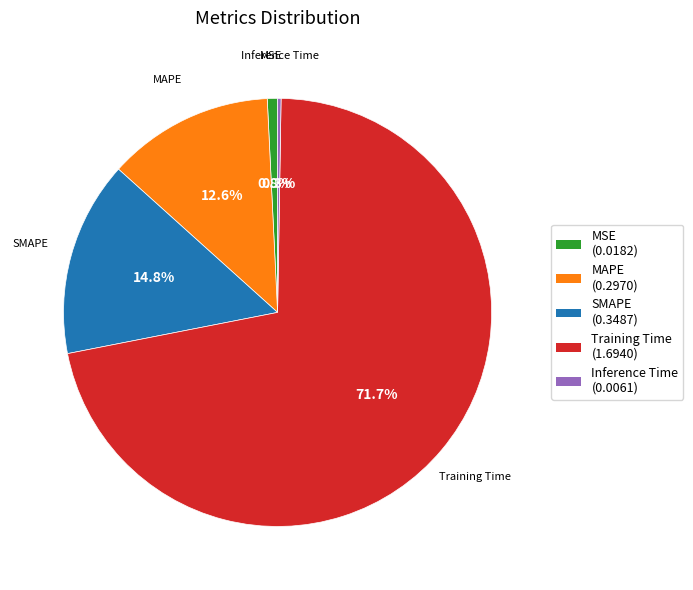

True or false: SMAPE accounts for 23% of the total.

False